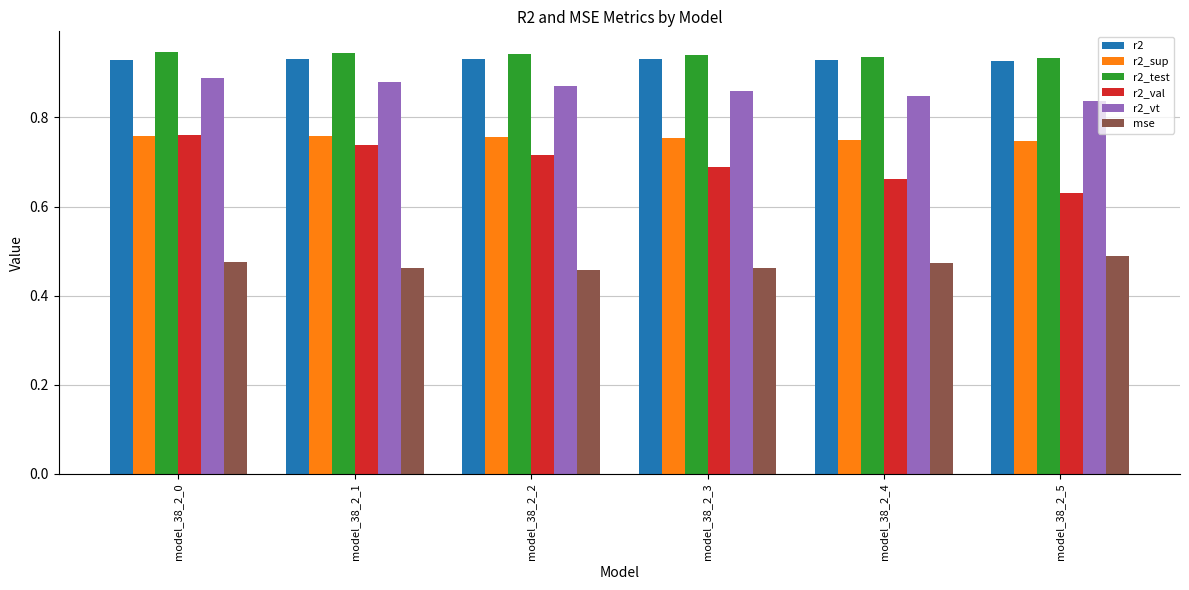

The r2_val series shows 0.4 at model_38_2_0. True or false?

False